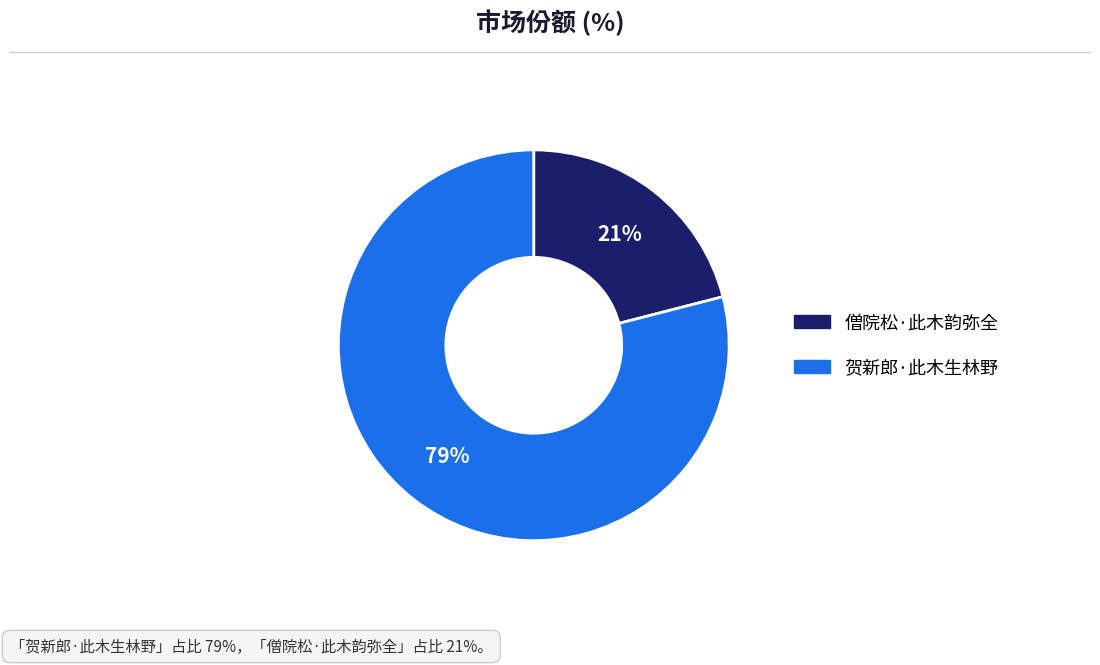

Combined, do 贺新郎·此木生林野 and 僧院松·此木韵弥全 account for over 50%?

Yes